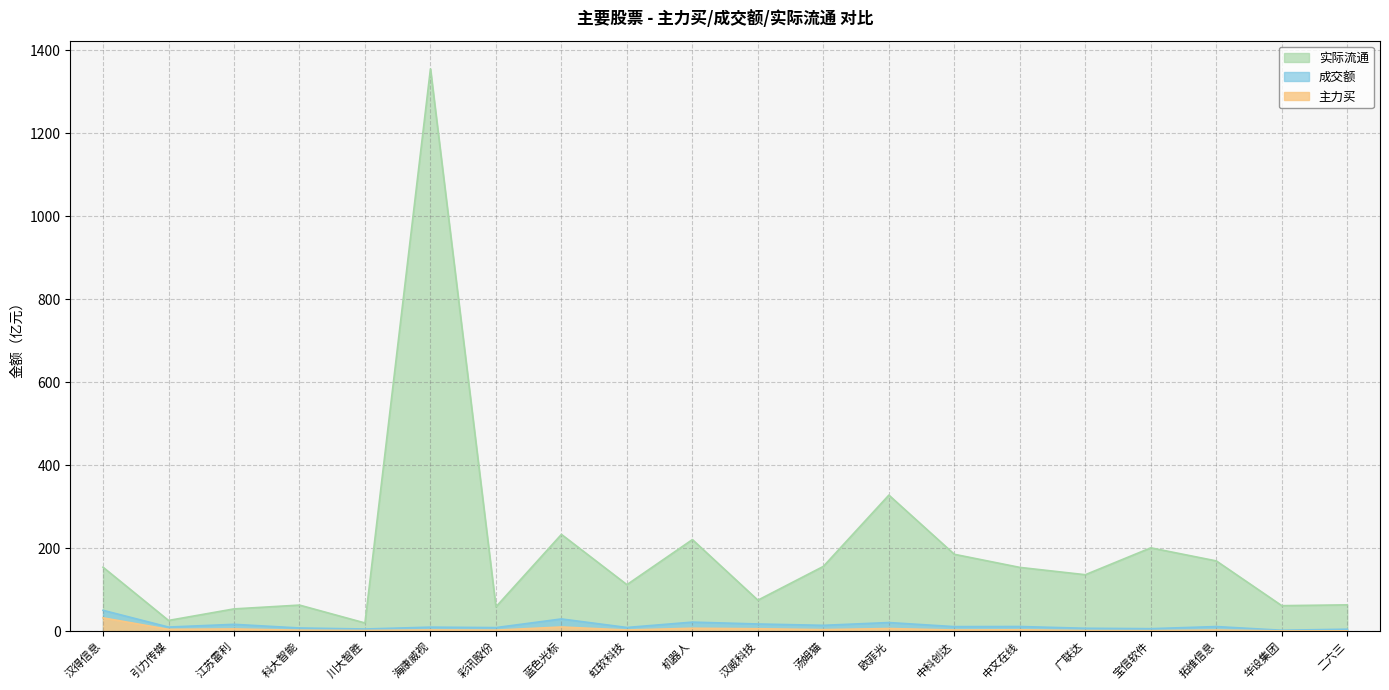

Reading right to left, list all the values displayed in this chart.

主力买: 二六三=1.2	华设集团=1.0	拓维信息=3.0	宝信软件=1.5	广联达=1.7	中文在线=3.7	中科创达=3.2	欧菲光=6.7	汤姆猫=4.1	汉威科技=6.2	机器人=7.4	虹软科技=3.1	蓝色光标=10.4	彩讯股份=2.9	海康威视=3.3	川大智胜=2.0	科大智能=2.6	江苏雷利=5.7	引力传媒=4.7	汉得信息=32.4
成交额: 二六三=5.1	华设集团=2.6	拓维信息=11.5	宝信软件=6.4	广联达=7.4	中文在线=11.6	中科创达=11.3	欧菲光=21.1	汤姆猫=14.4	汉威科技=17.7	机器人=22.2	虹软科技=9.3	蓝色光标=29.8	彩讯股份=9.0	海康威视=10.1	川大智胜=5.6	科大智能=8.1	江苏雷利=16.8	引力传媒=10.3	汉得信息=50.6
实际流通: 二六三=63.7	华设集团=61.8	拓维信息=169.6	宝信软件=201.1	广联达=136.4	中文在线=154.0	中科创达=185.5	欧菲光=328.1	汤姆猫=156.4	汉威科技=75.0	机器人=220.9	虹软科技=112.4	蓝色光标=233.4	彩讯股份=58.9	海康威视=1355.0	川大智胜=20.1	科大智能=63.2	江苏雷利=54.0	引力传媒=26.2	汉得信息=154.5